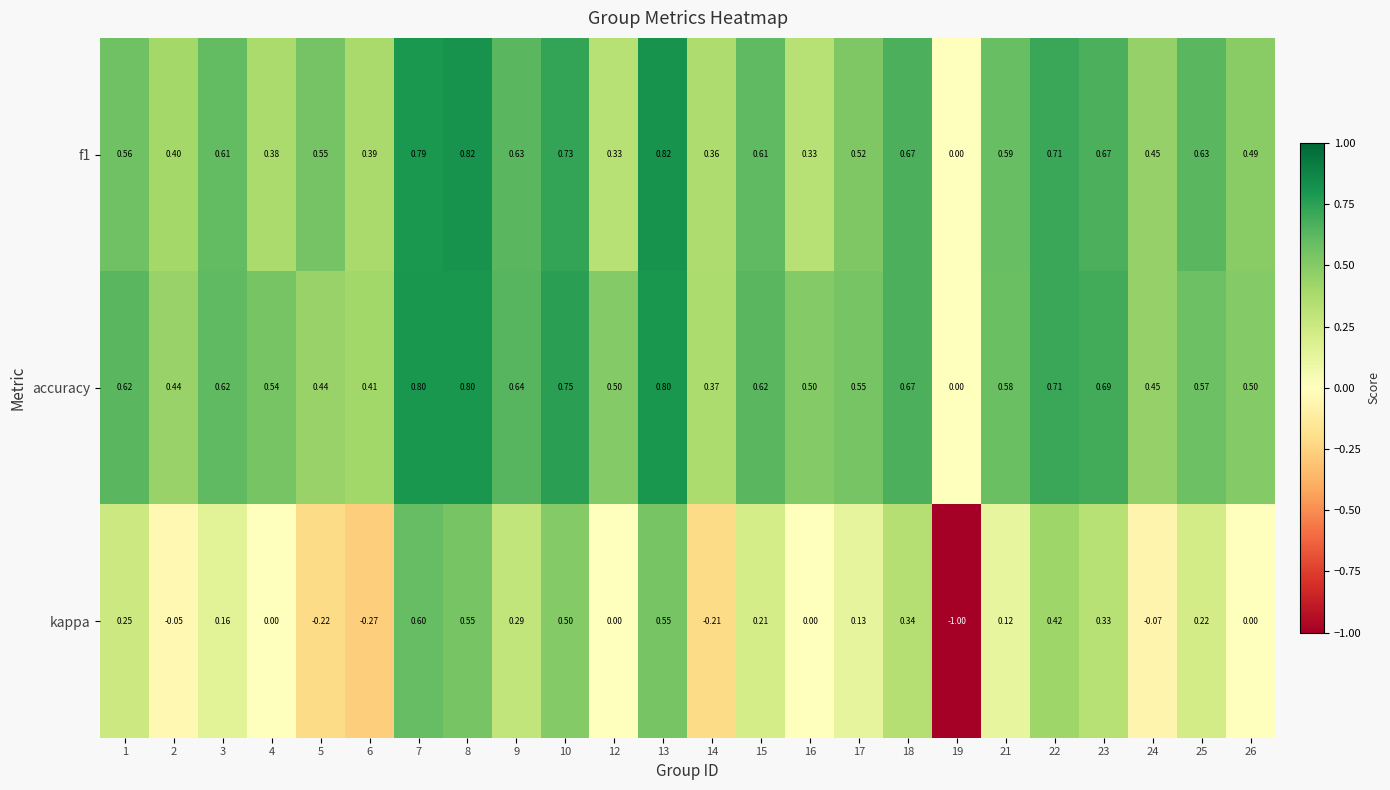

How many values in f1 are above zero?

23